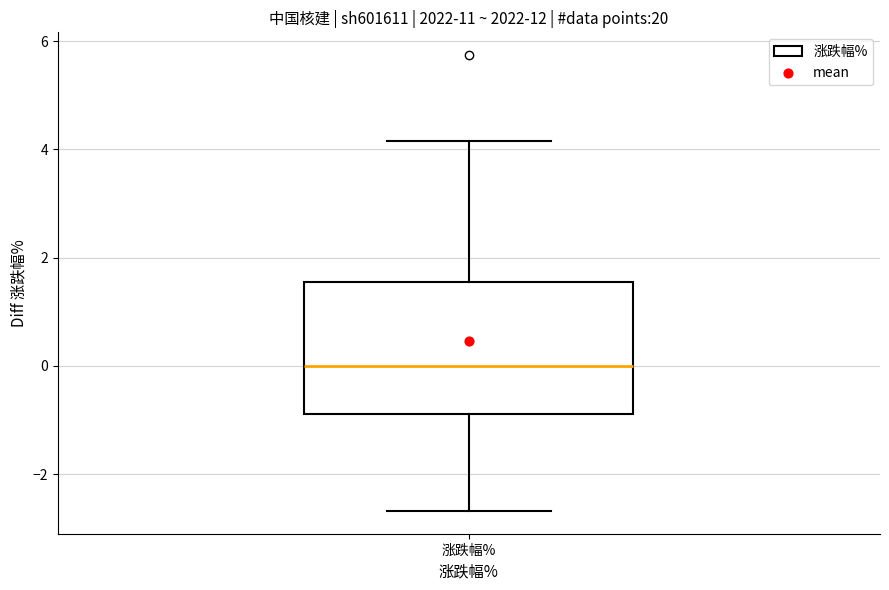

Where does the median line of the box for 涨跌幅% sit on the y-axis? The values are not printed on the chart, so give them approximately, as read against the axis.

0.0